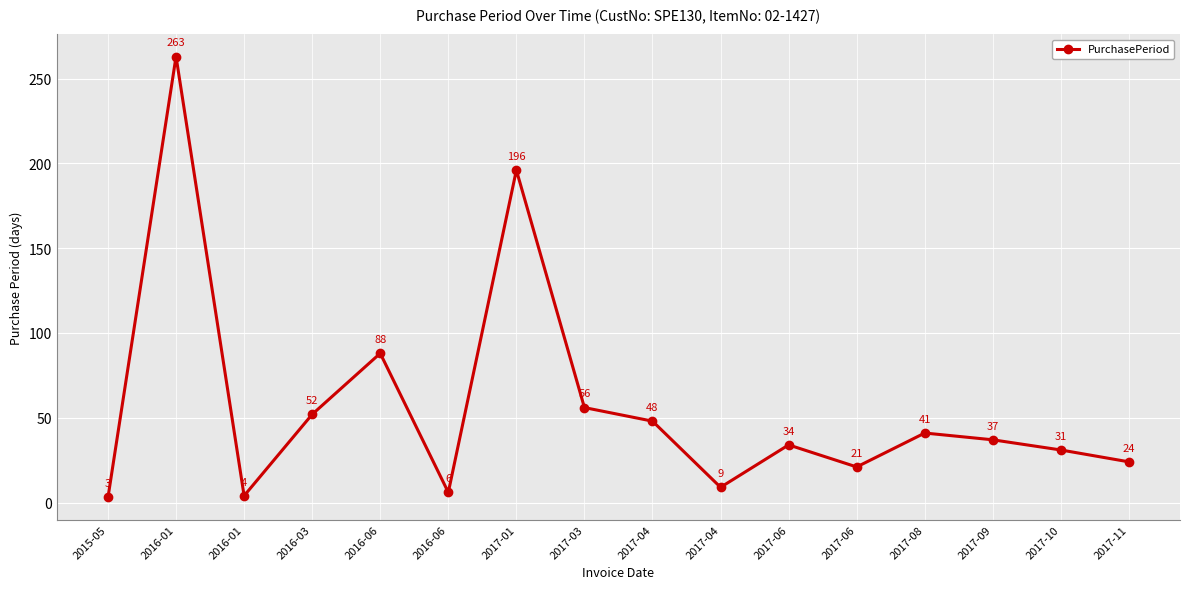

What is the minimum value shown in the chart?

3